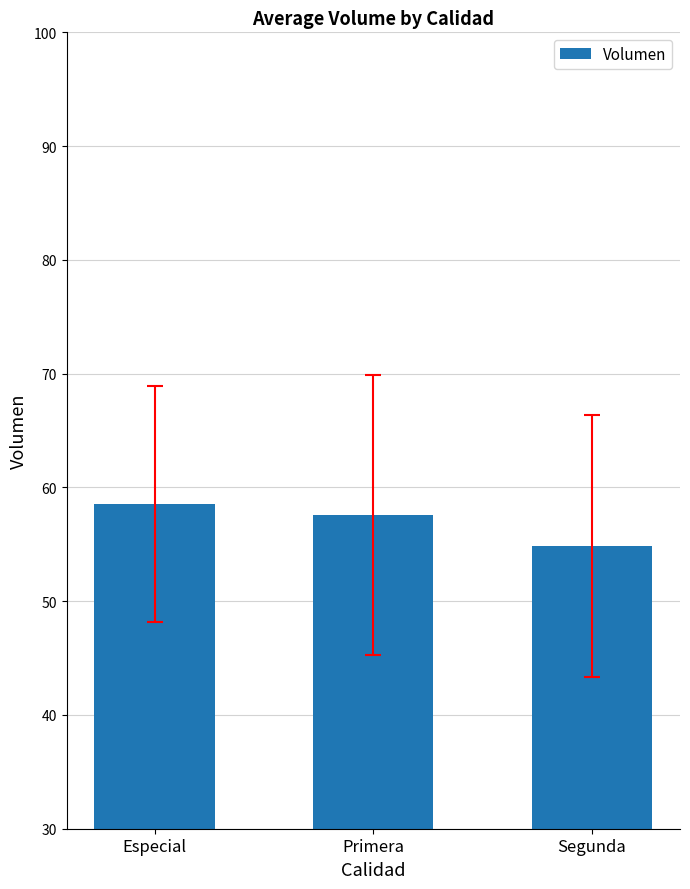

Count the values in the range 54 to 58.

2